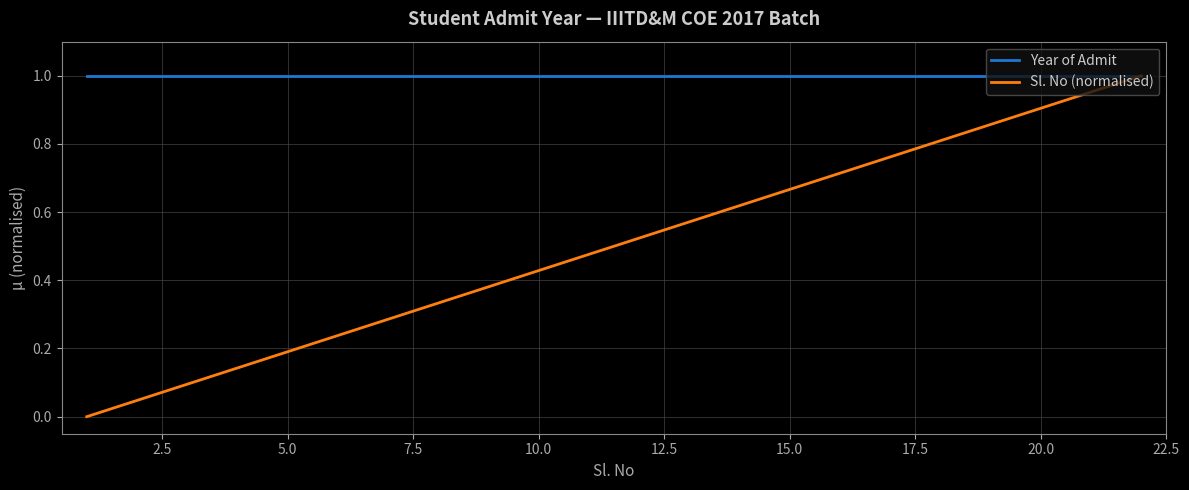

List the series in order of their overall mean, lowest first.

Sl. No (normalised), Year of Admit